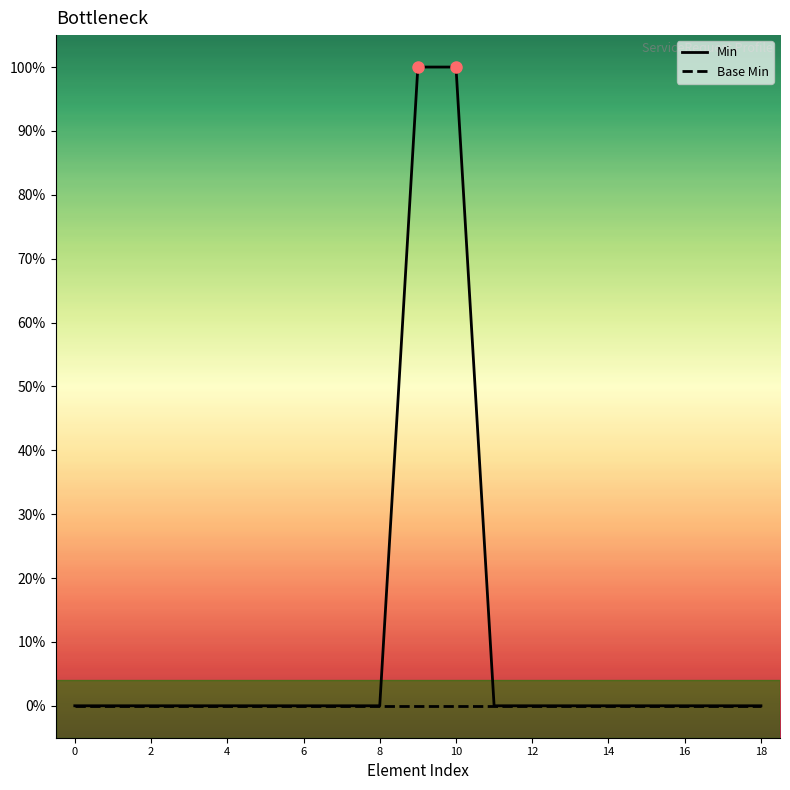

True or false: Base Min and Min cross at least once.

False